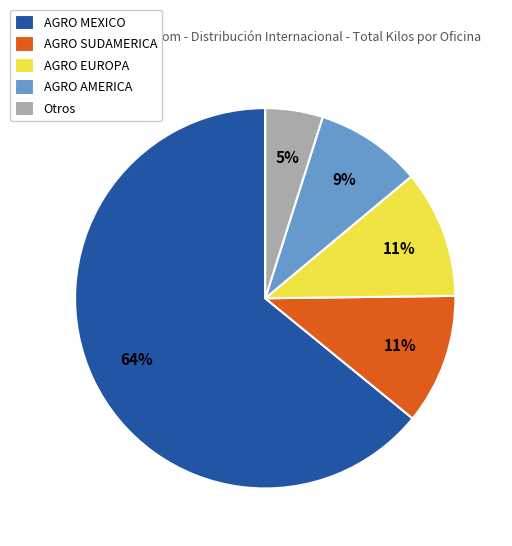

Does any single category account for the majority?

Yes